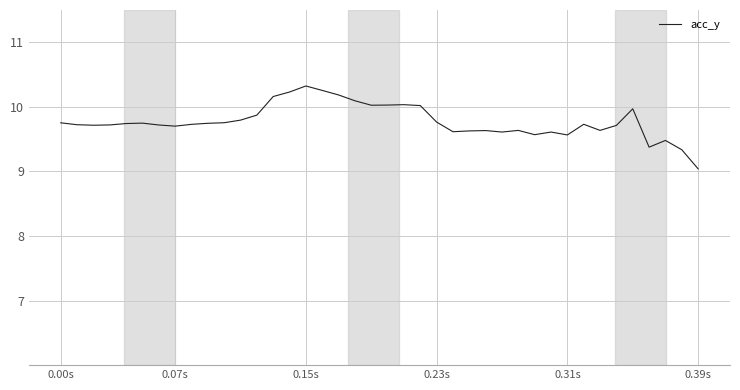

How many distinct data groups are displayed?

1